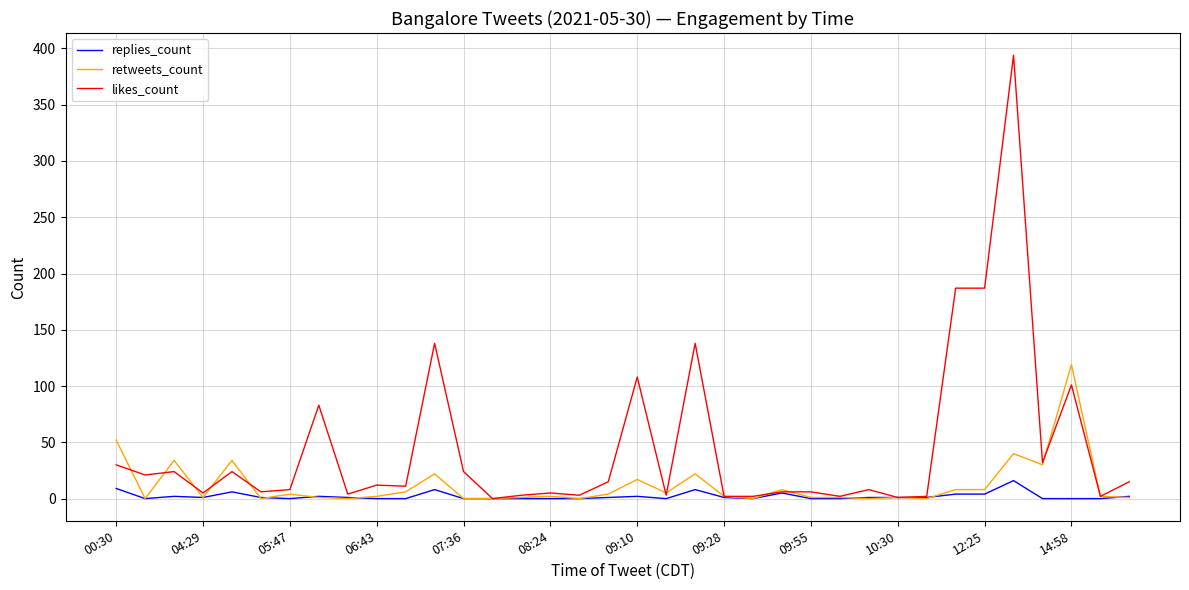

What is the difference between the maximum and minimum values in the likes_count series?

394